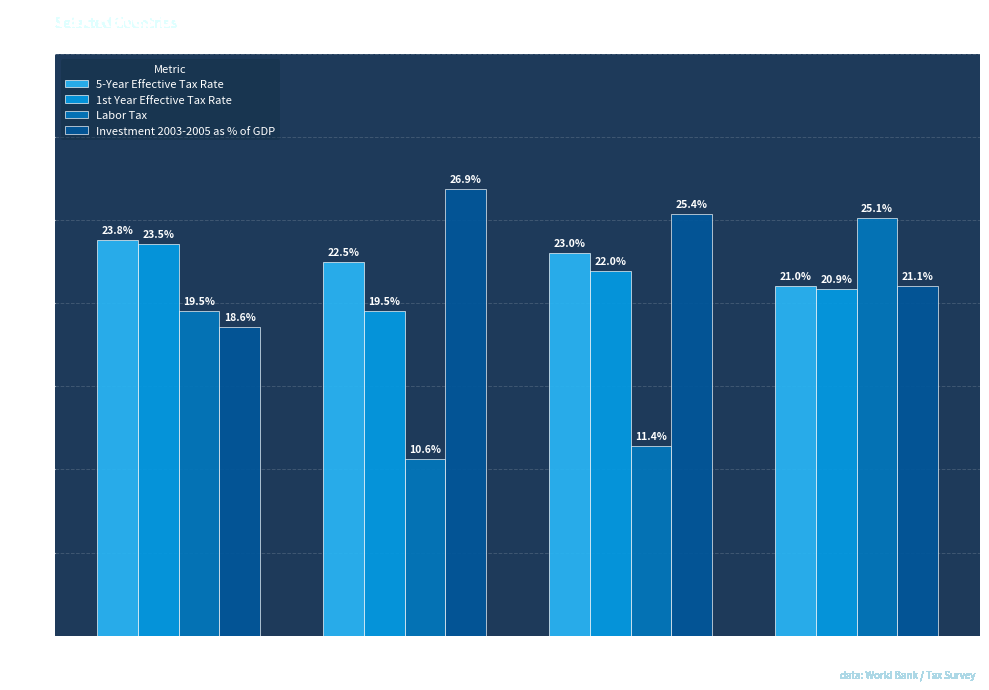

How many groups of bars are there?

4